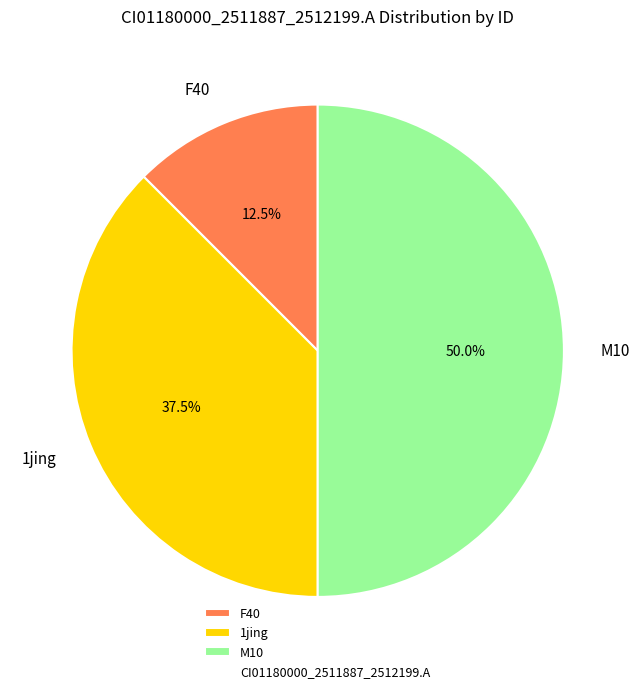

To the nearest percent, what is the average slice percentage?

33%